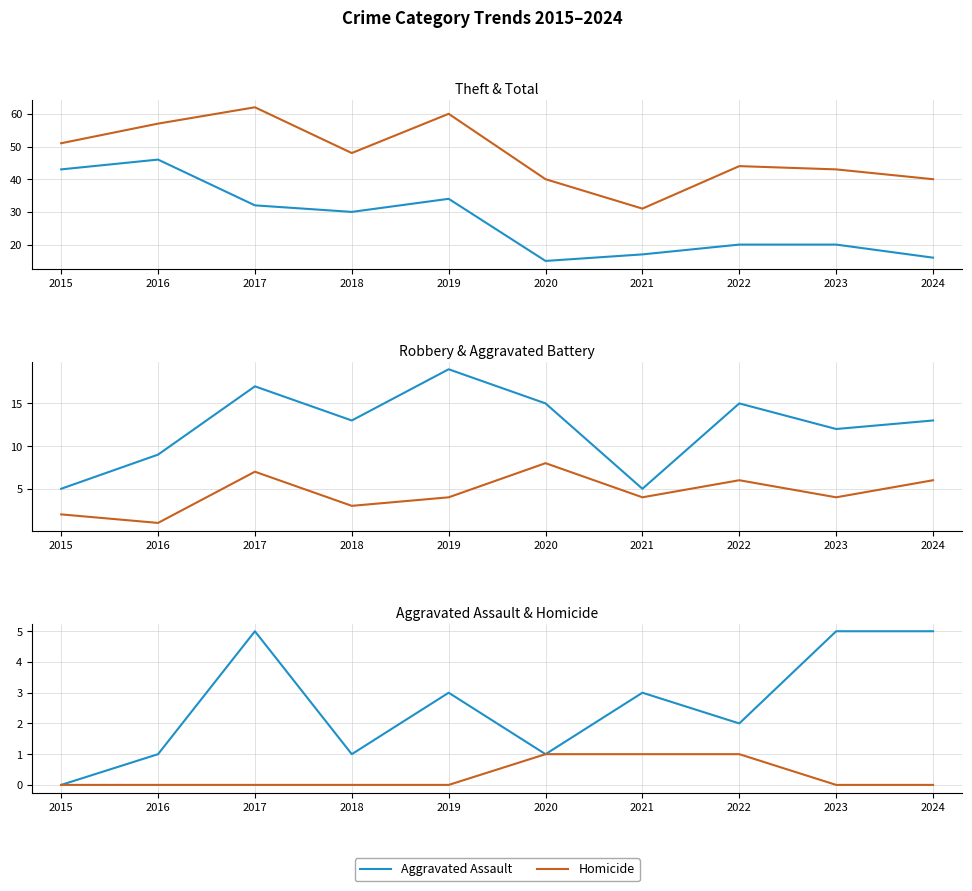

How many lines are shown in the chart?

6